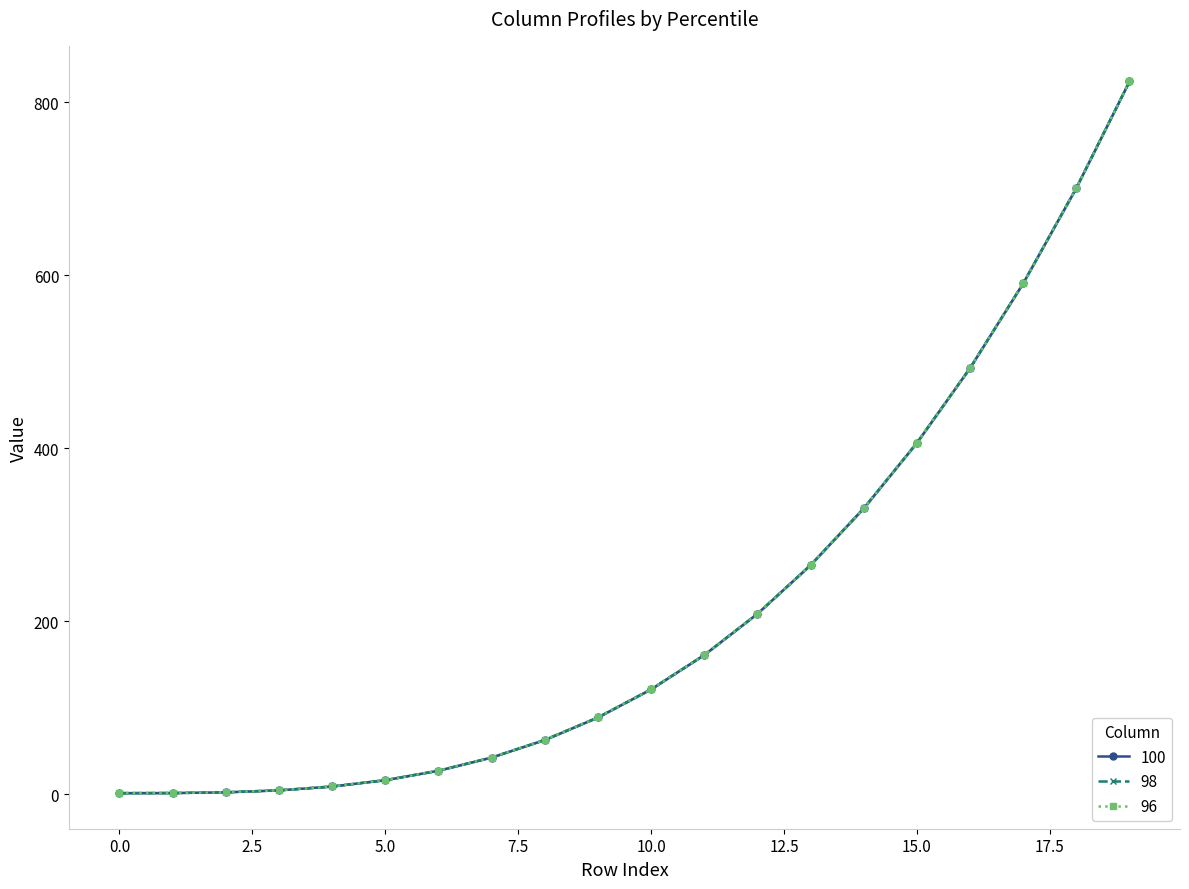

At which label does 98 first exceed 120?

10